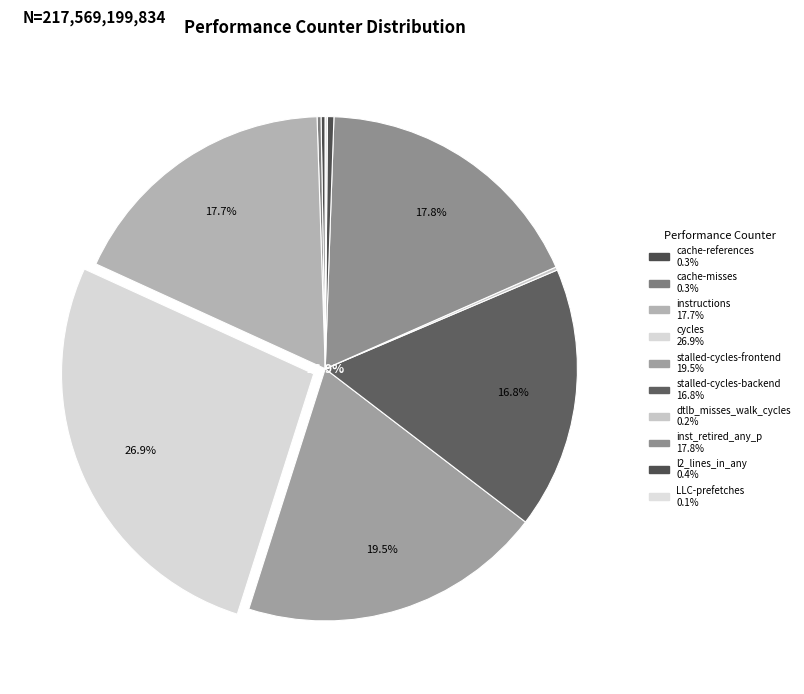

Rank the categories by value from lowest to highest.

LLC-prefetches, dtlb_misses_walk_cycles, cache-misses, cache-references, l2_lines_in_any, stalled-cycles-backend, instructions, inst_retired_any_p, stalled-cycles-frontend, cycles